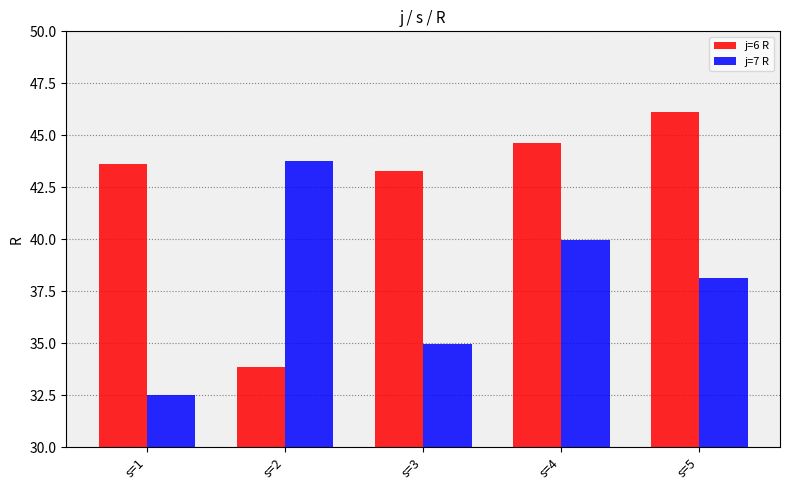

Rank the series by their maximum value, from highest to lowest.

j=6 R, j=7 R